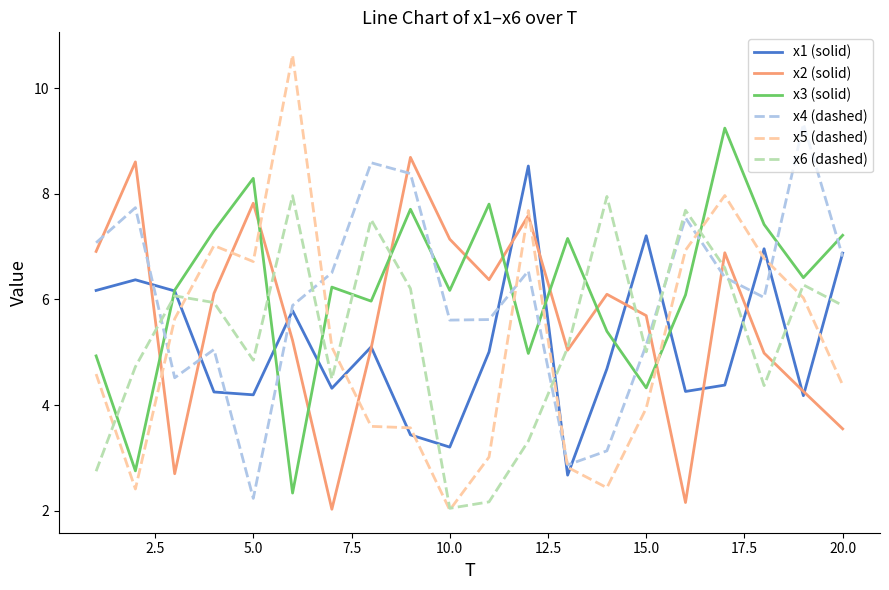

True or false: x5 (dashed) and x2 (solid) intersect in this chart.

True